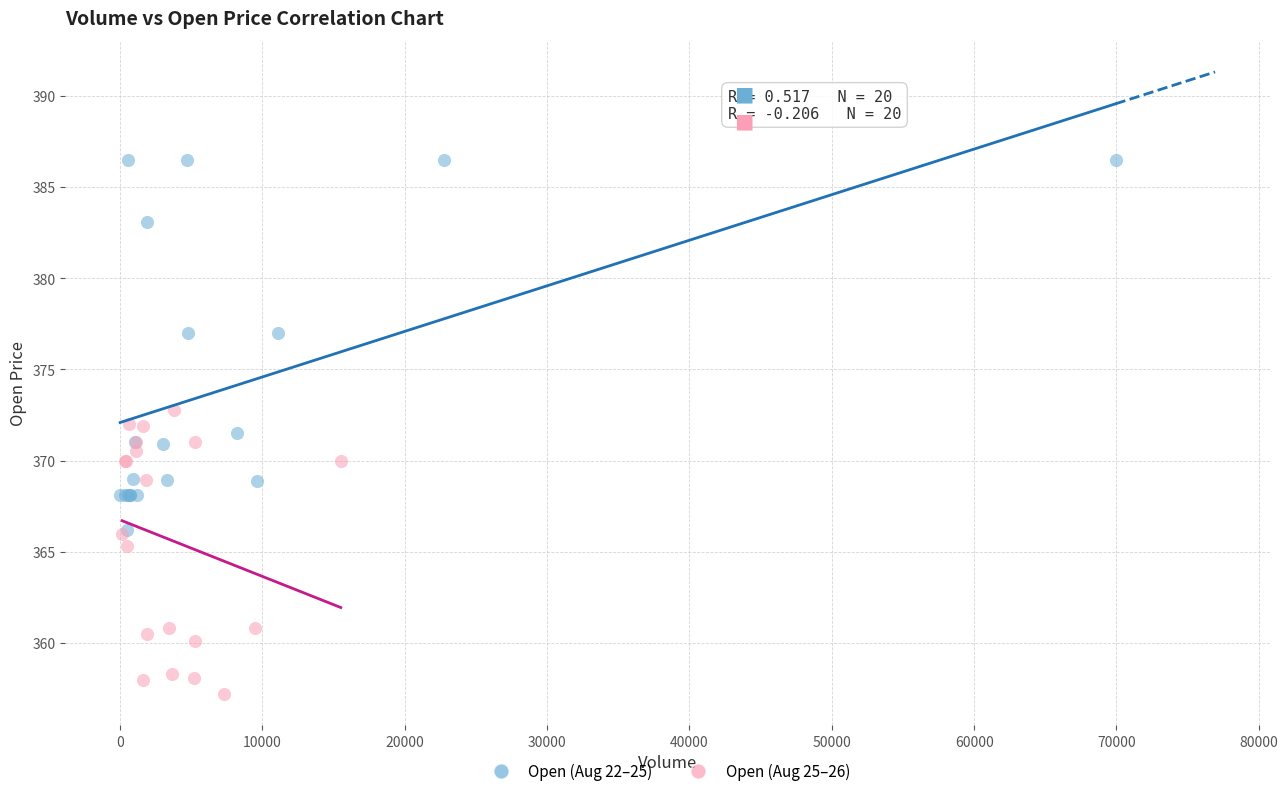

Which series has the widest spread of Y values?

Open (Aug 22–25)